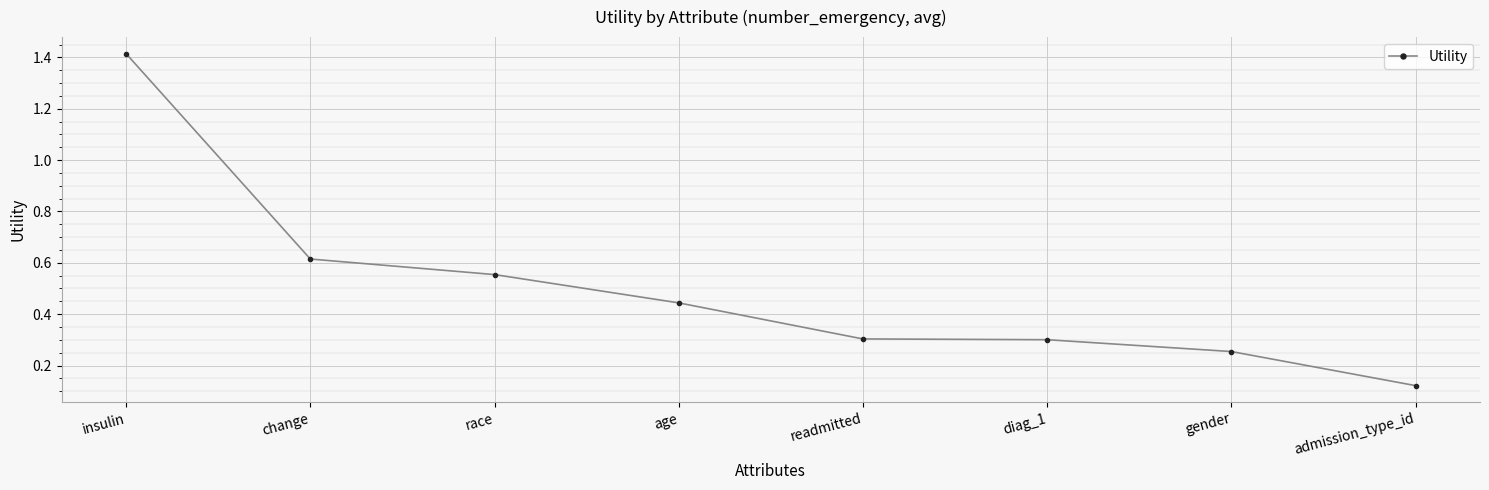

What value does the data have at insulin?

1.4